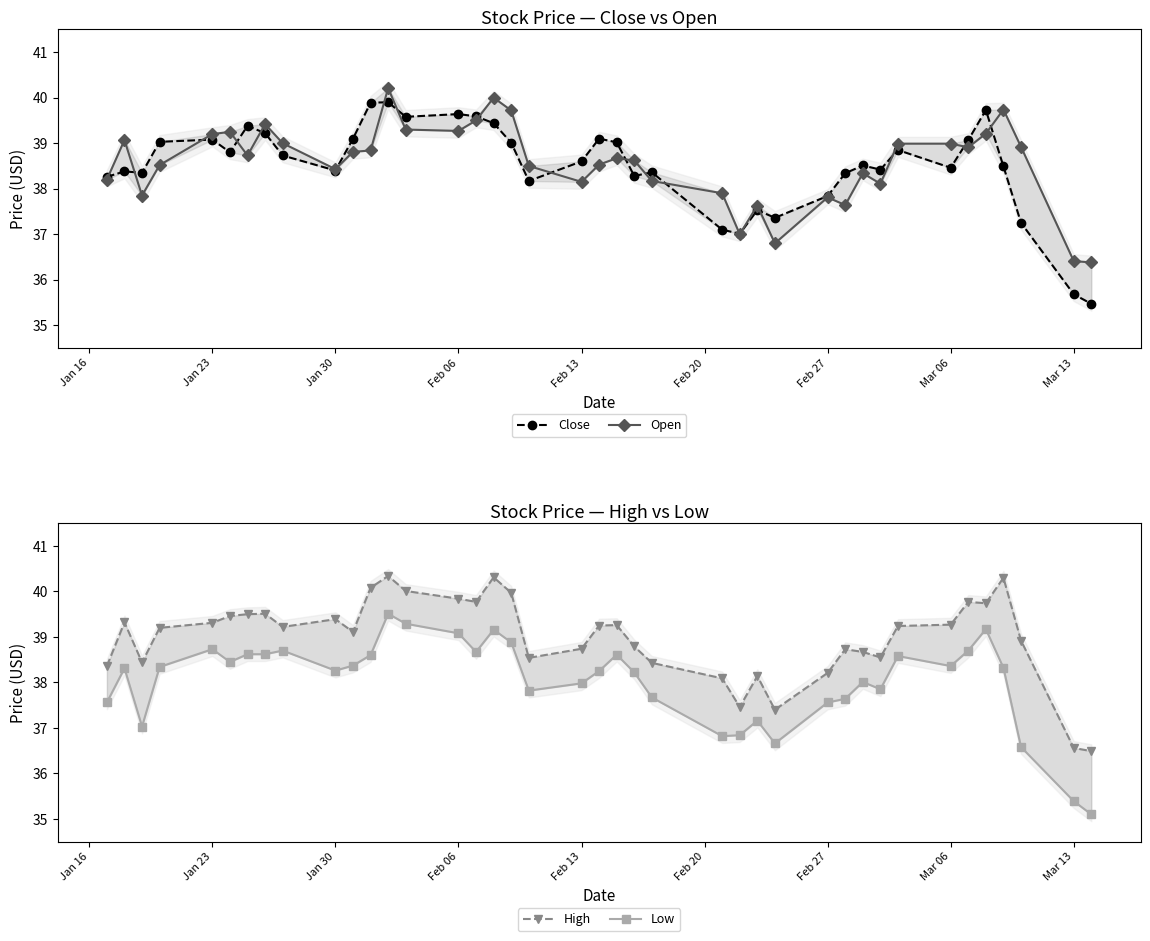

How many values in the Open series are below 38?

9